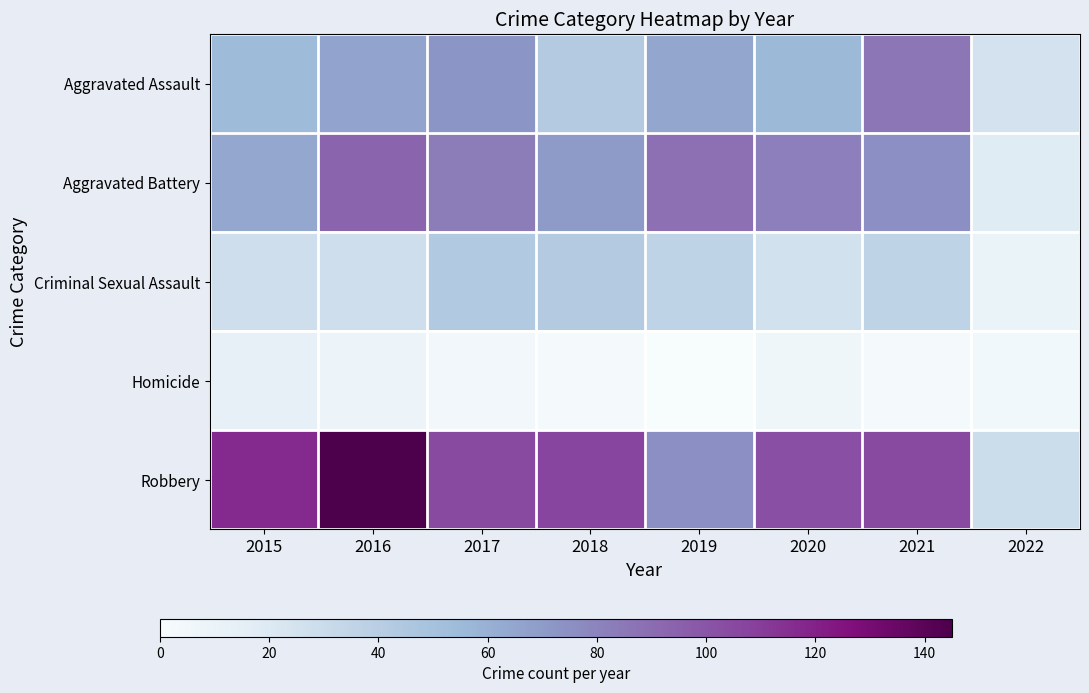

Which category has the highest value across all series?

2016